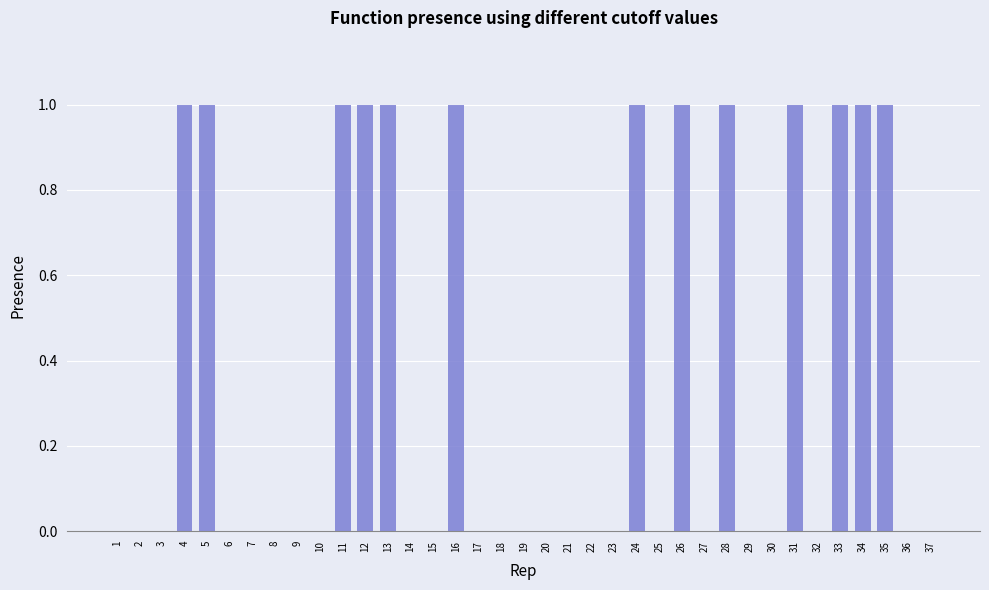

Which has a higher value, 4 or 3?

4